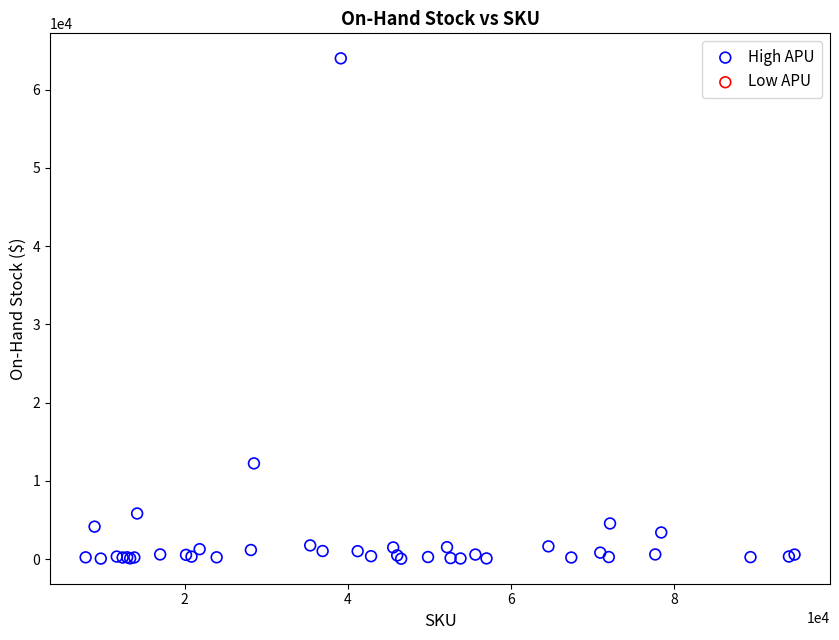

What Y value in the scatter plot is closest to 32029?

12240.0